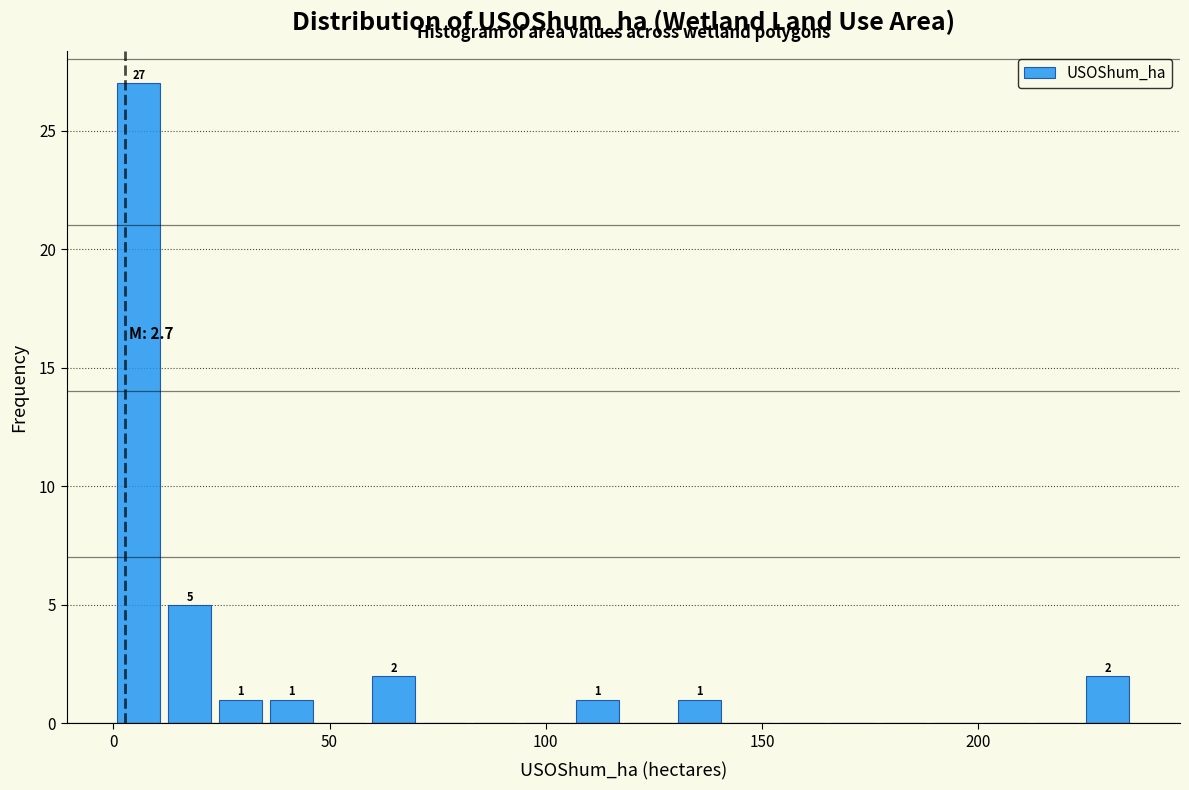

Around what value on the x-axis is the tallest bar? Give the approximate position of its centre, as read against the axis.

5